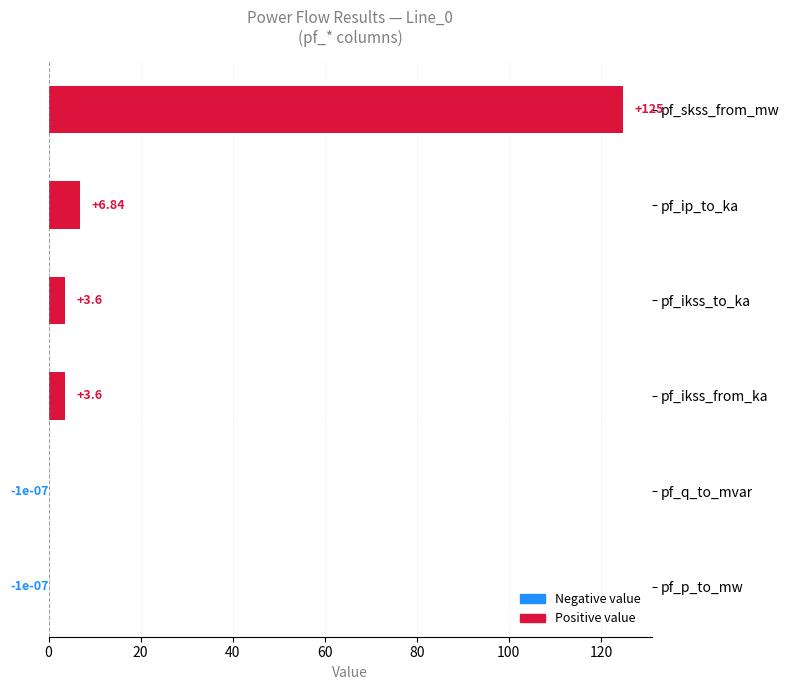

What is the sum of all values?

138.8